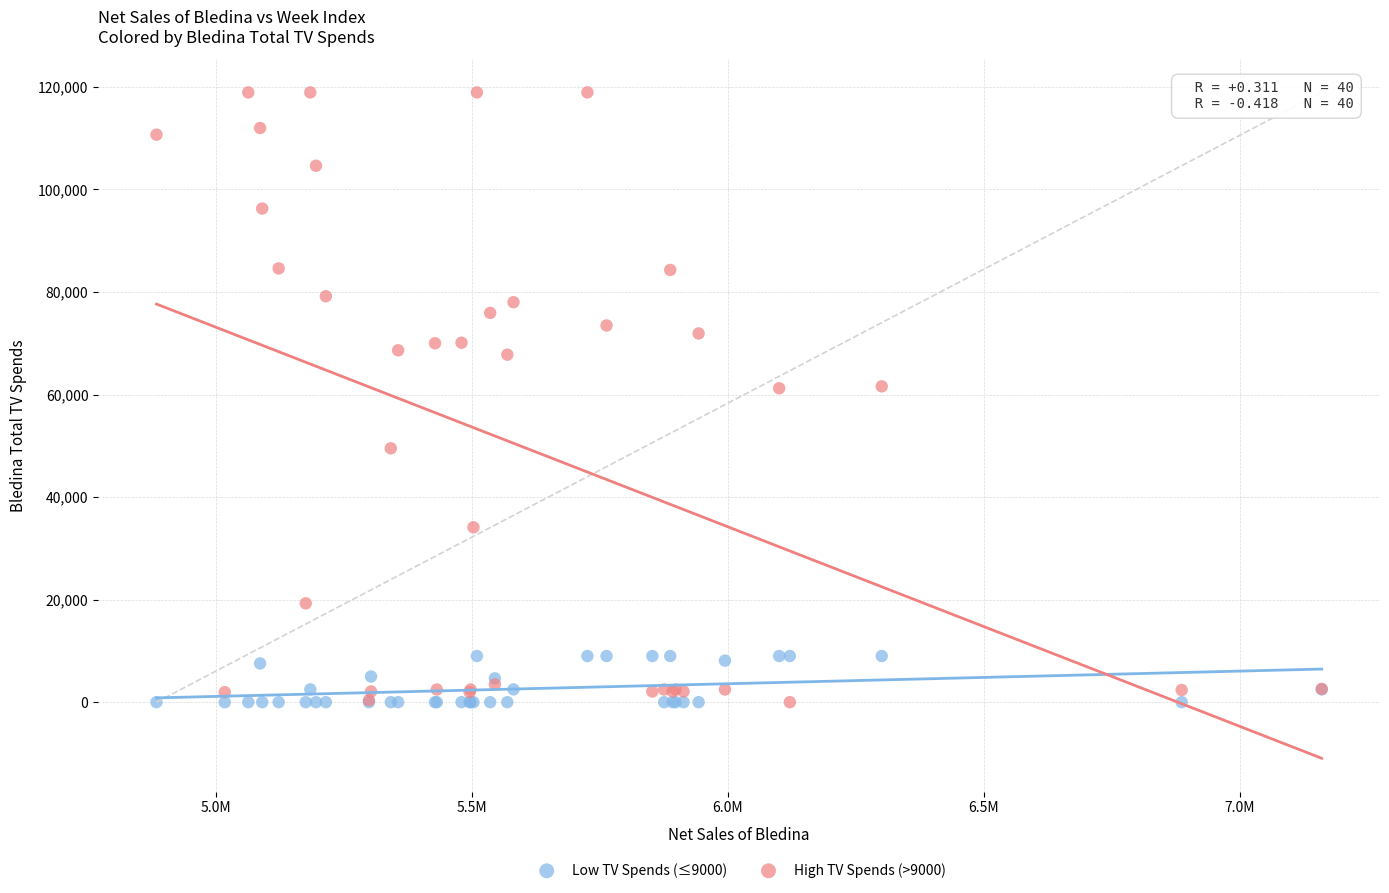

Which series reaches the maximum Y coordinate?

High TV Spends (>9000)